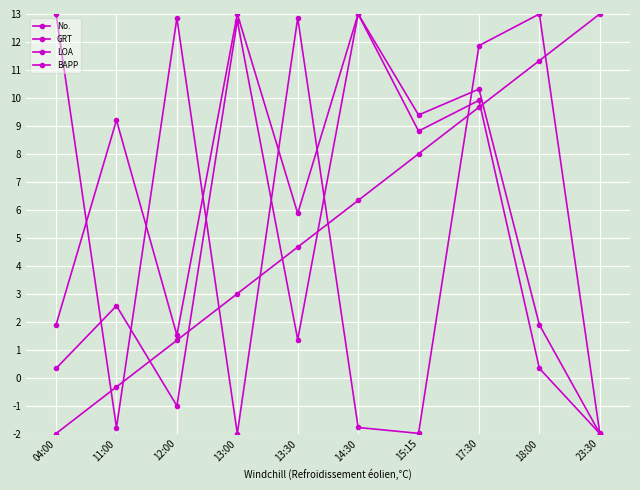

Which series changed the most between 13:30 and 18:00?

No.